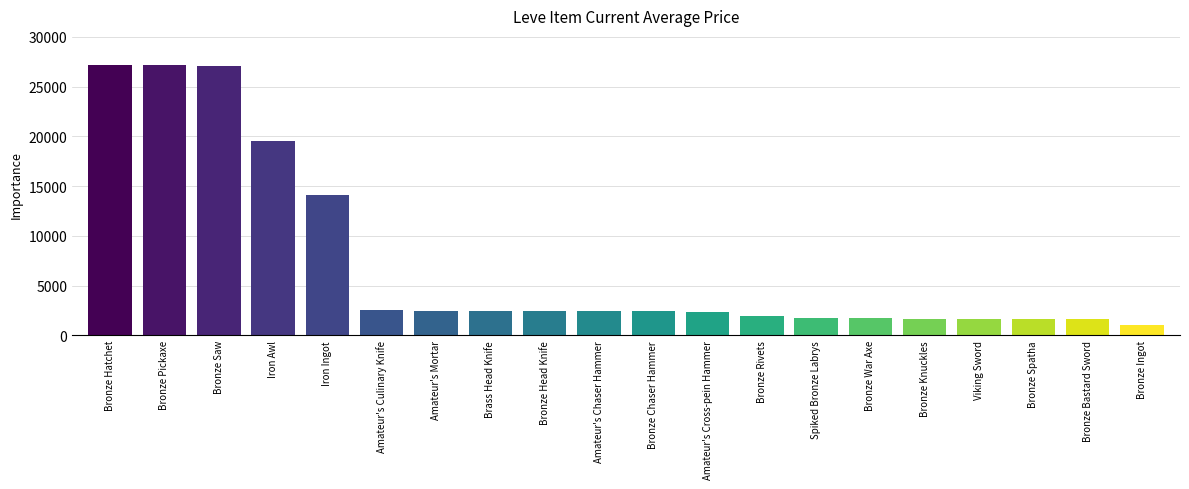

How many data points does each series have?

20